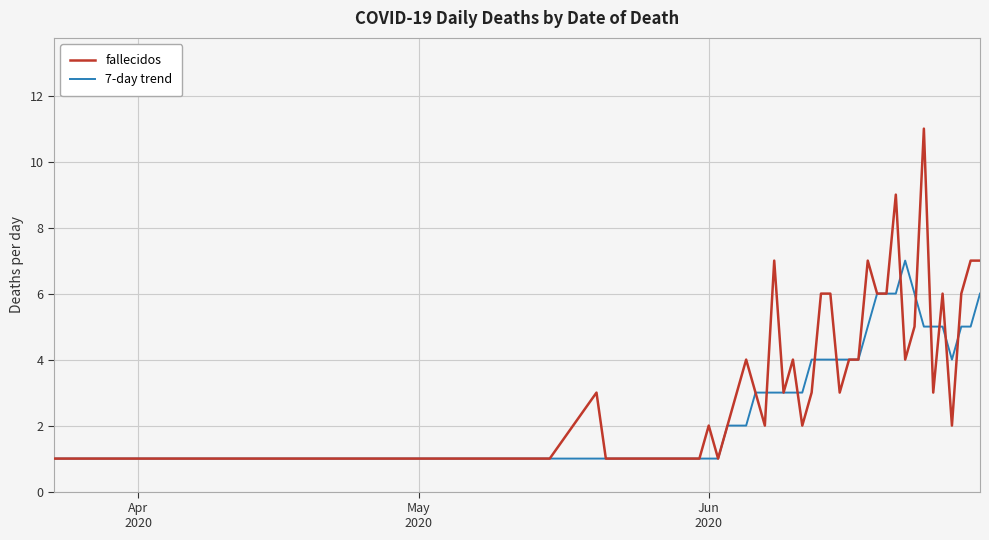

Rank the series by their maximum value, from highest to lowest.

fallecidos, 7-day trend